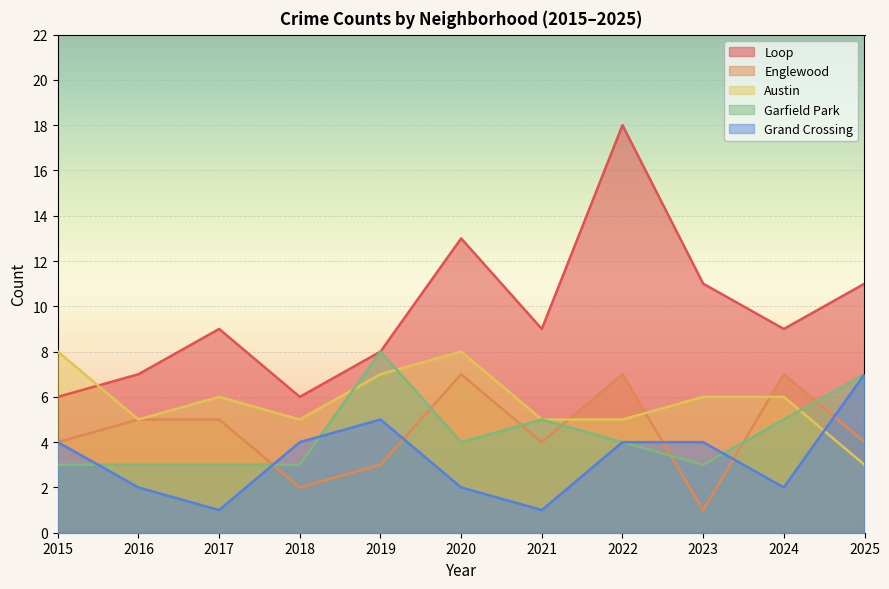

The Englewood series shows 7 at 2021. True or false?

False